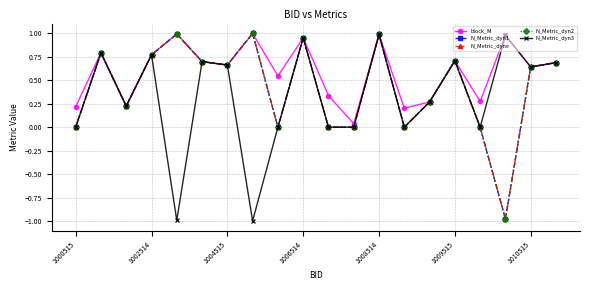

Does the chart display data point markers on the line(s)?

Yes